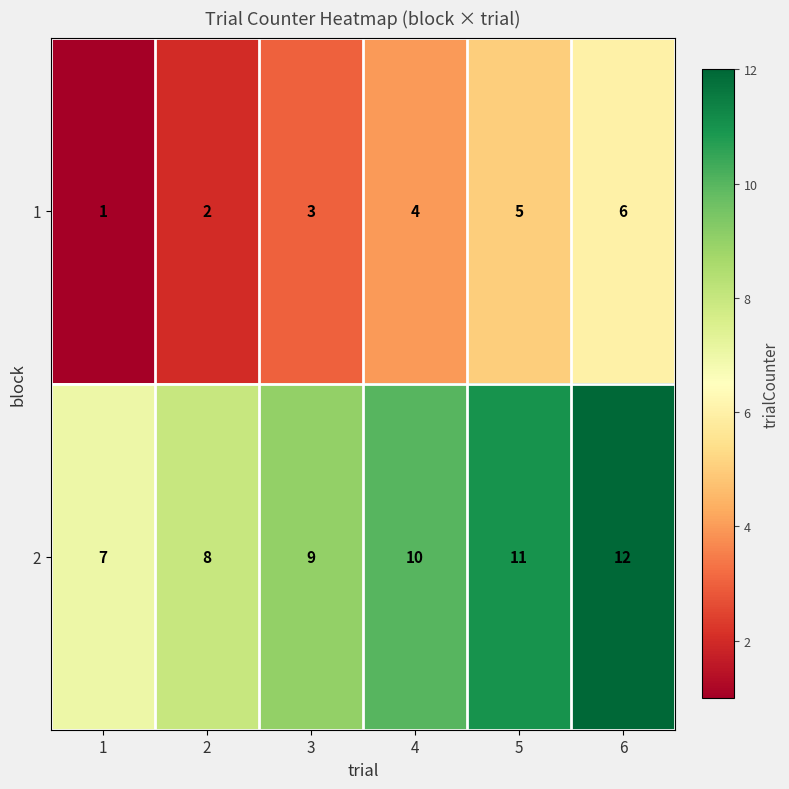

Reading left to right, extract all data points from this chart.

1: 1	2	3	4	5	6
2: 7	8	9	10	11	12